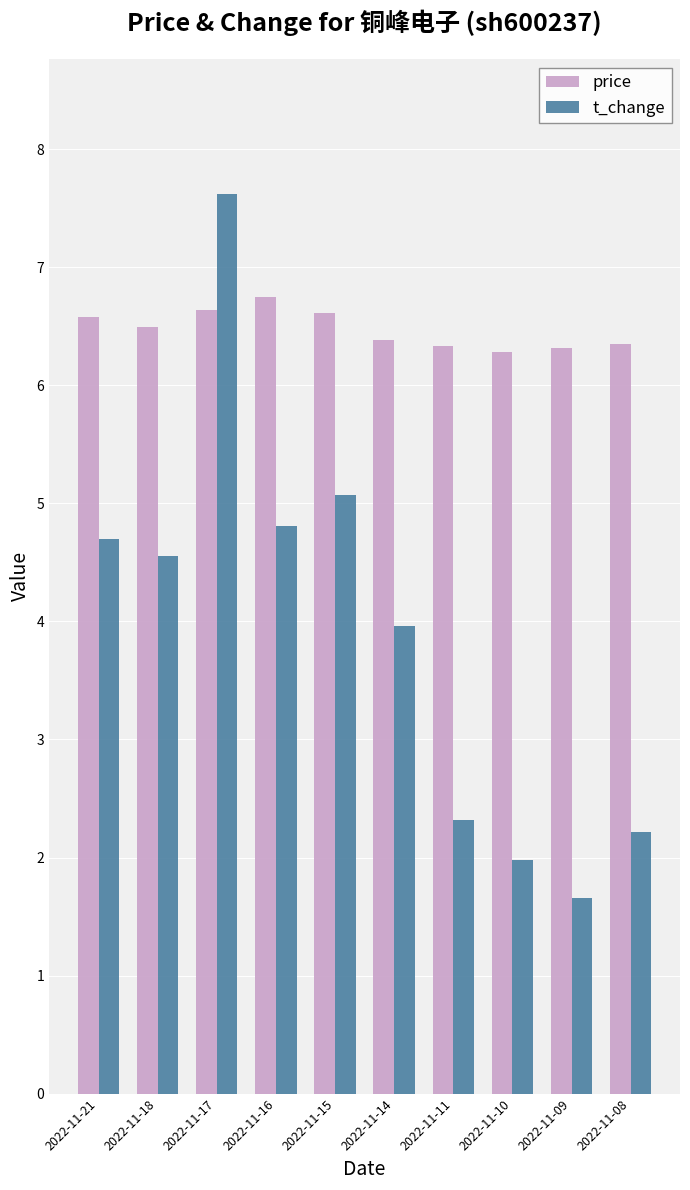

What is the minimum value shown in the chart?

1.7